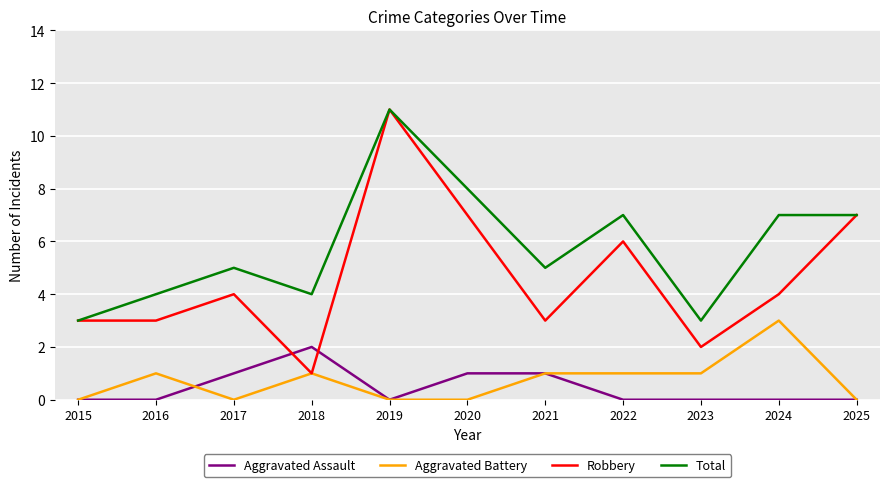

What is the maximum value for Aggravated Assault?

2